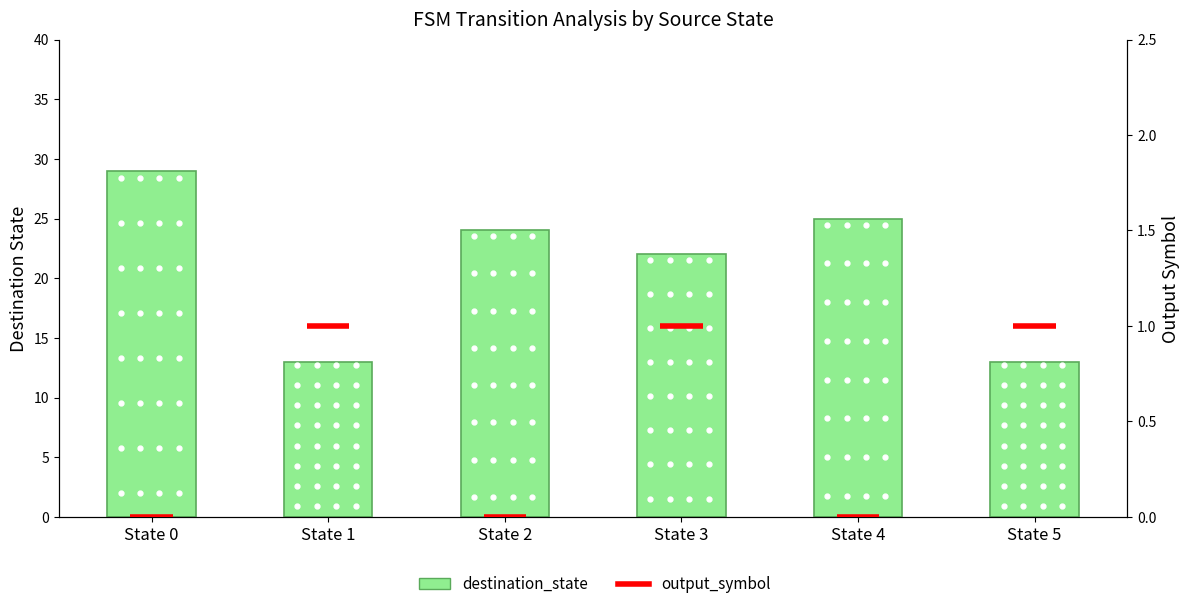

Rank the categories by value from lowest to highest.

State 1, State 5, State 3, State 2, State 4, State 0